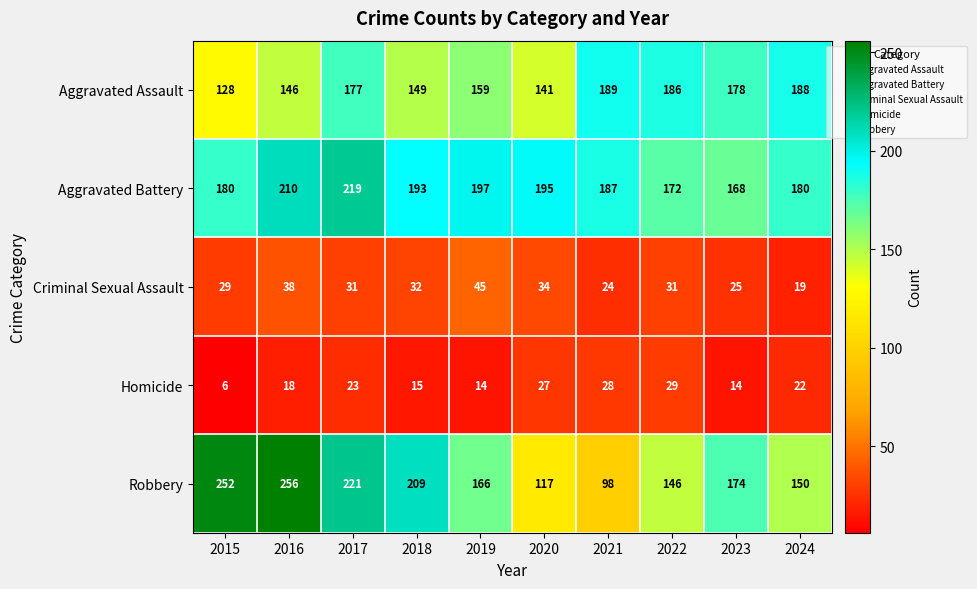

Which series has the largest total across all categories?

Aggravated Battery